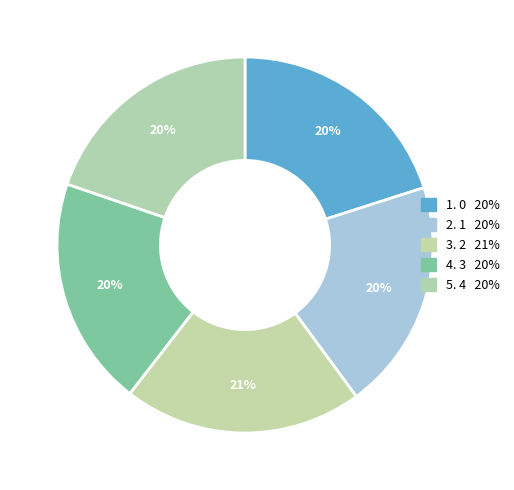

Count the number of slices in the pie.

5